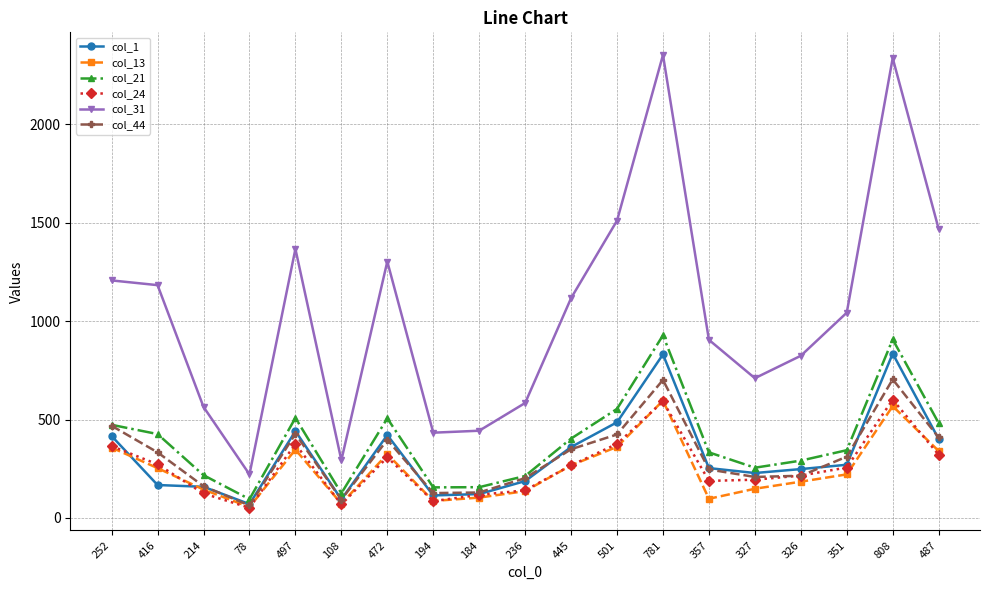

What is the value of the col_21 point at the 13th from the left?

928